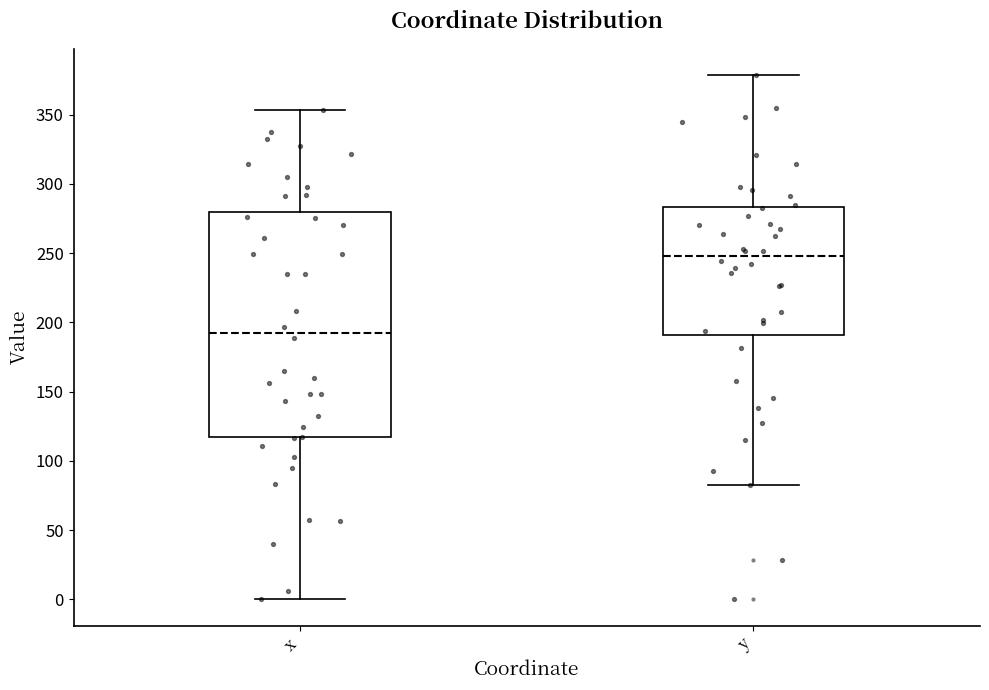

Reading left to right, transcribe this box plot: for each box, give where its median line is, the range the box spans, and where its two whiskers end, as read against the y-axis. The values are not printed on the chart, so give them approximately, as read against the axis.

x: median 190, box 115 to 280, whiskers 0 to 355
y: median 250, box 190 to 285, whiskers 85 to 380